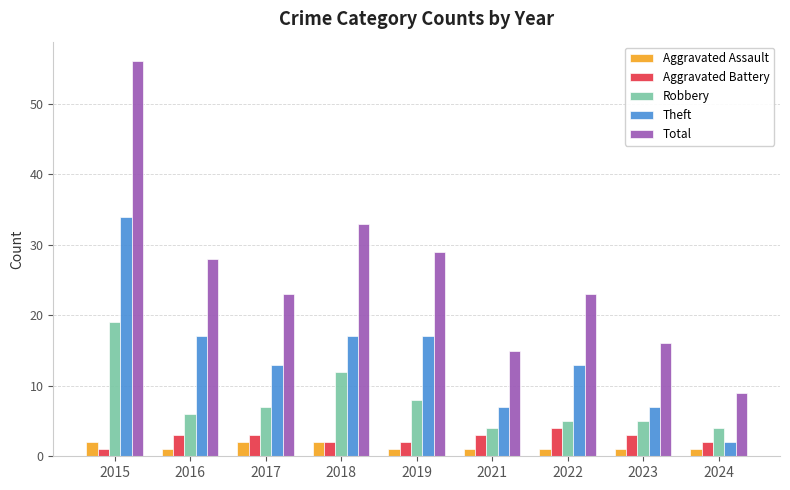

The value of Robbery at 2016 is 6. True or false?

True